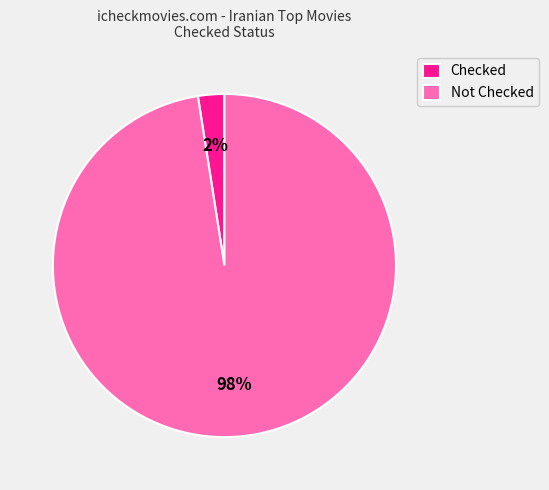

To the nearest percent, what portion does Not Checked represent?

98%